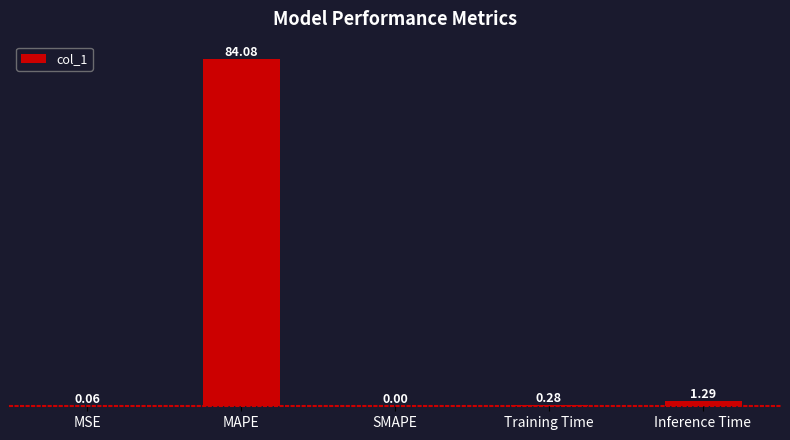

What is the sum of all values?

85.7